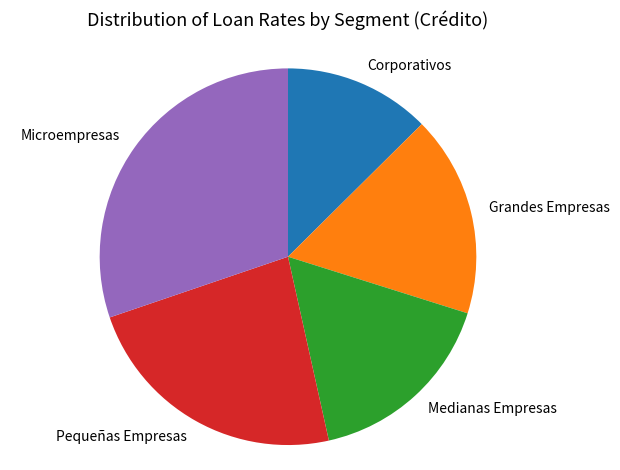

Approximately how many times larger is the value at Pequeñas Empresas compared to Medianas Empresas?

1.4